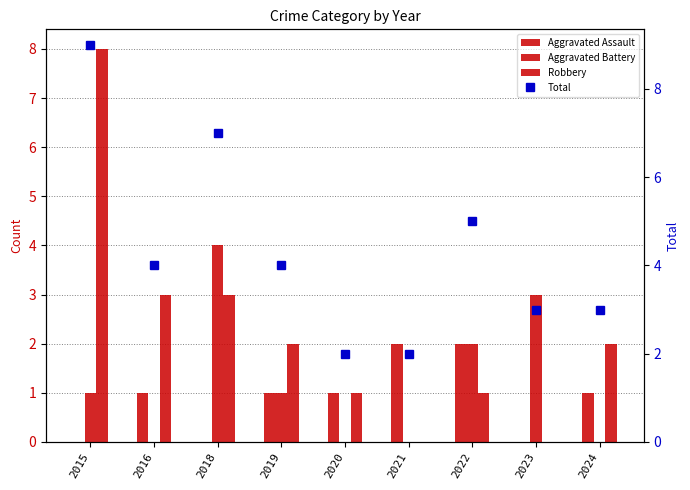

Read the Total value at 2015.

9